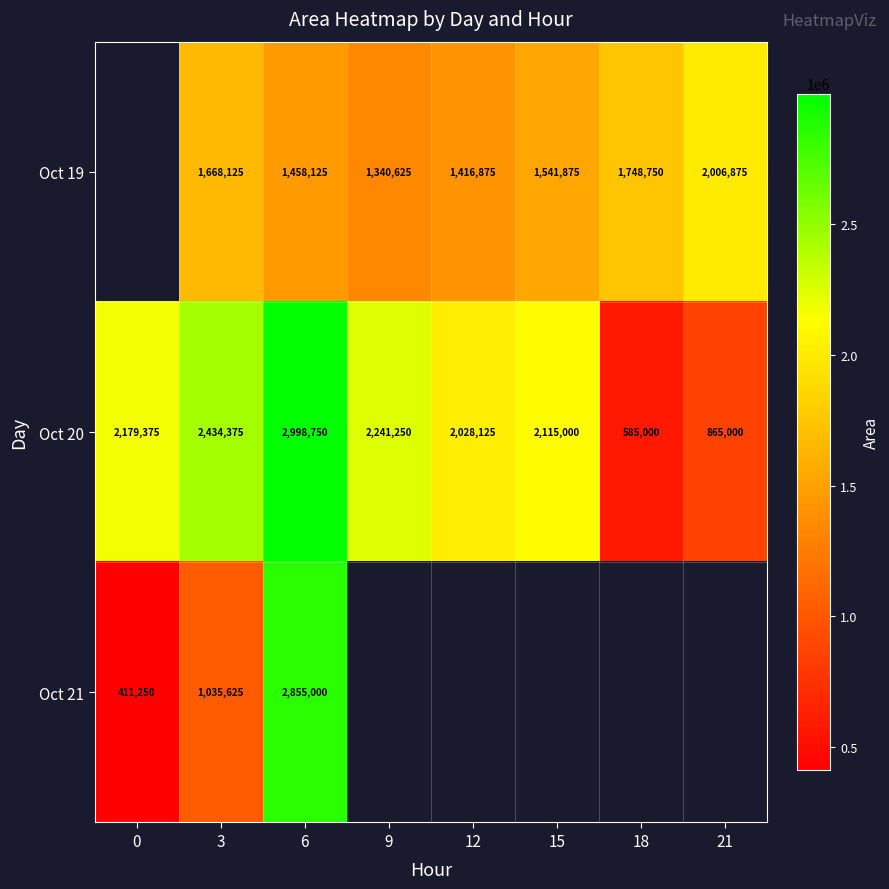

The value of Oct 19 at 21 is 2006875. True or false?

True